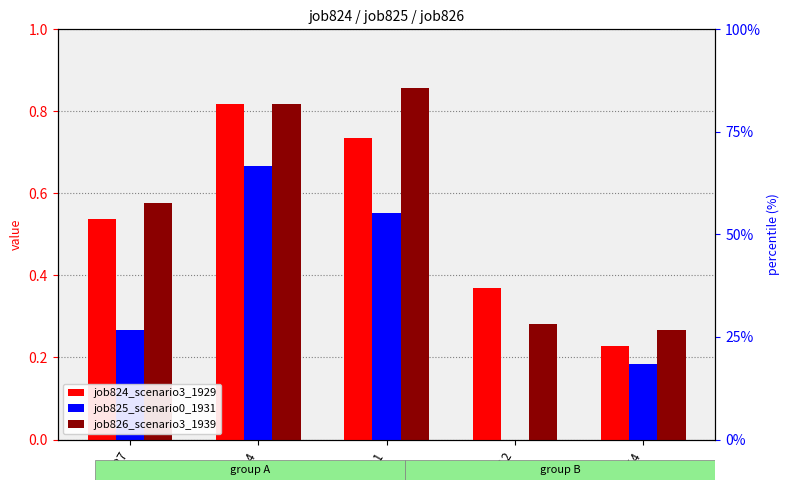

List the series in order of their peak value, highest first.

job826_scenario3_1939, job824_scenario3_1929, job825_scenario0_1931